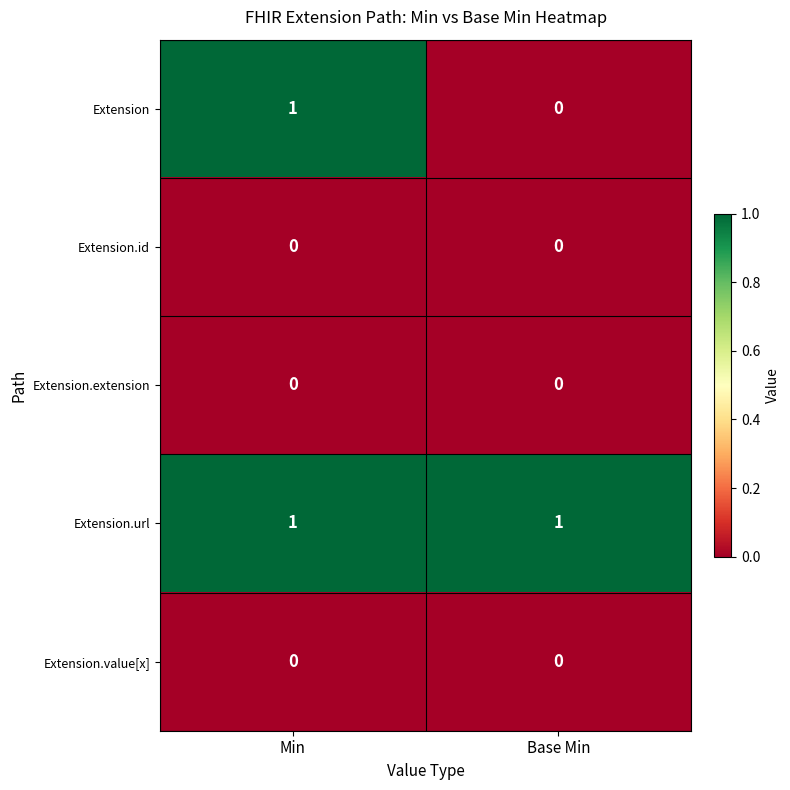

At which label is Extension closest to 0?

Base Min